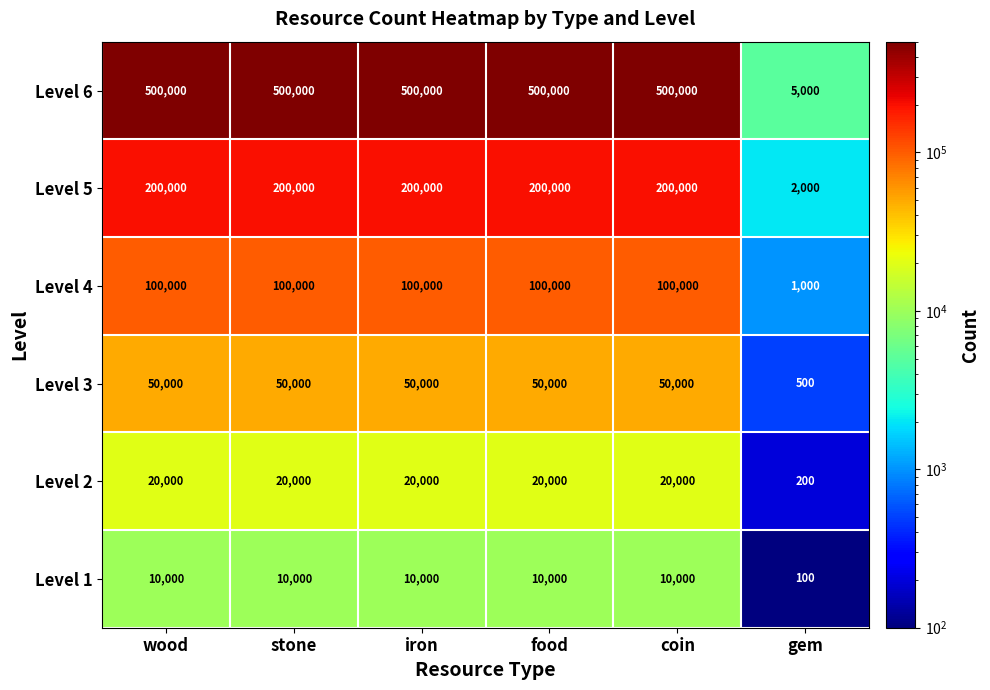

At which category does the chart reach its minimum across all series?

gem